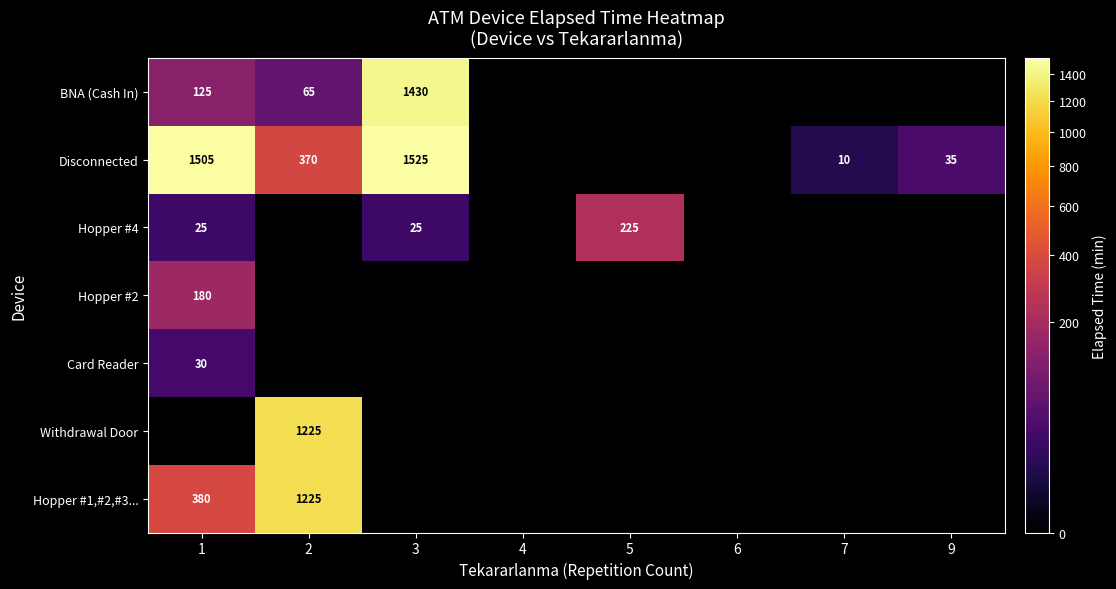

The Disconnected series shows 1505 at 1. True or false?

True